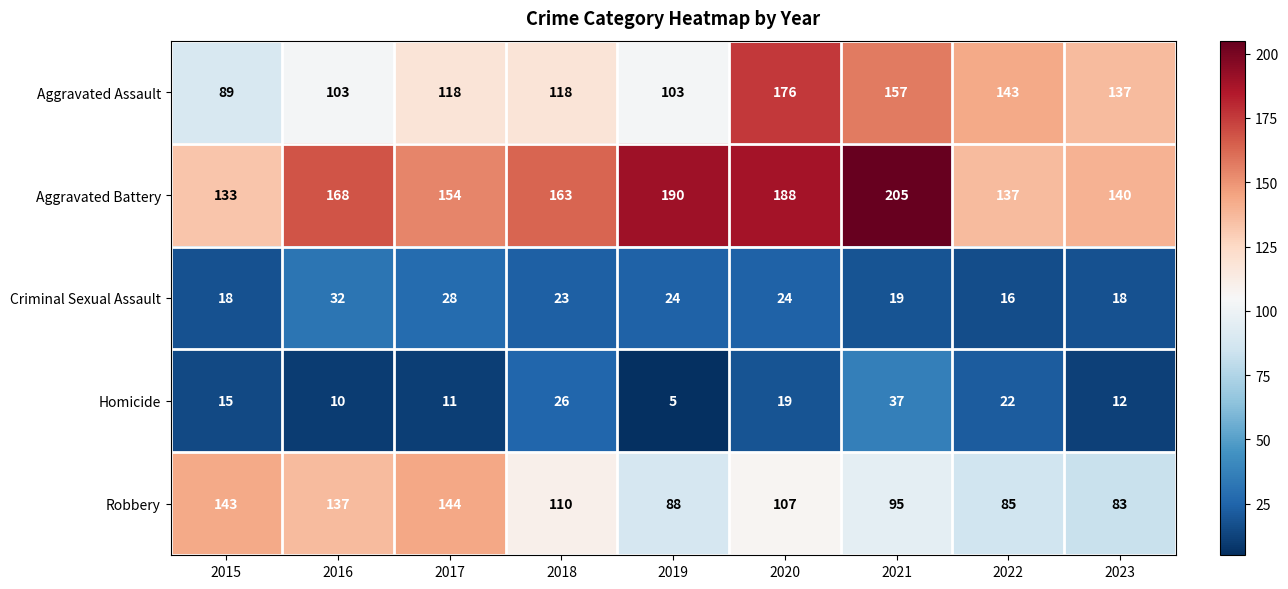

What is the total value across all series at 2021?

513